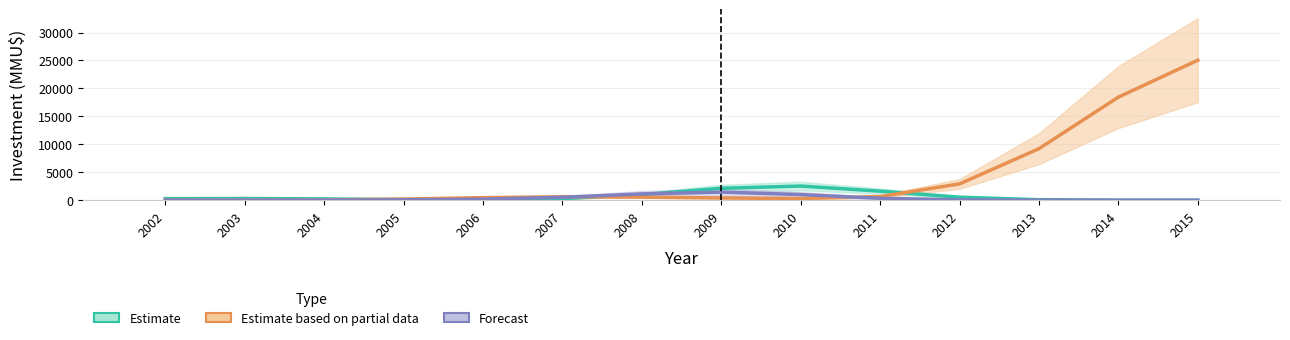

At which category does the chart reach its peak across all series?

2015